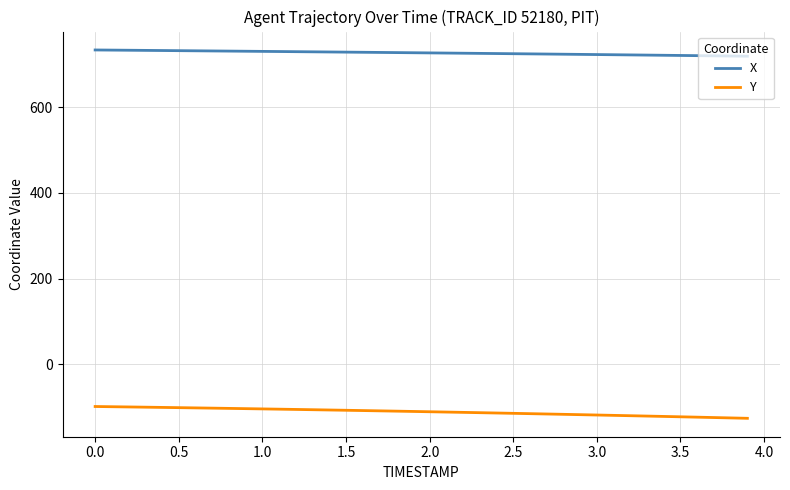

What is the average value of the Y series?

-110.7